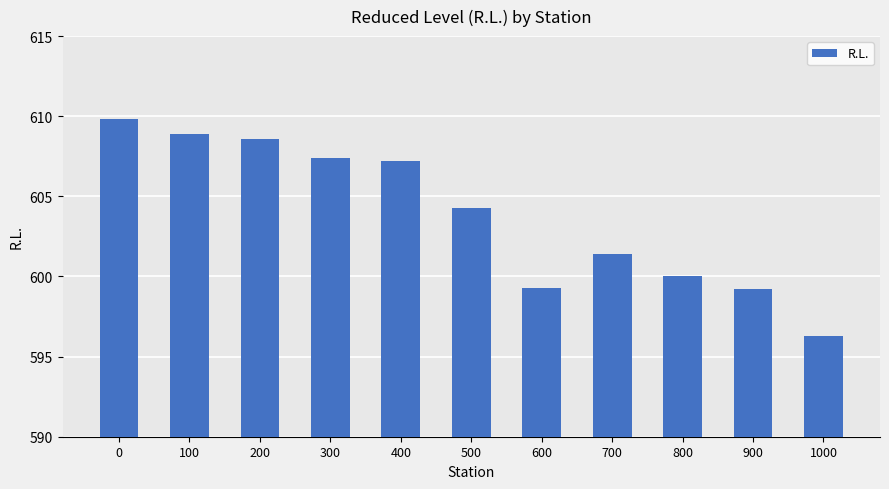

What is the change in value from 200 to 800?

-8.6